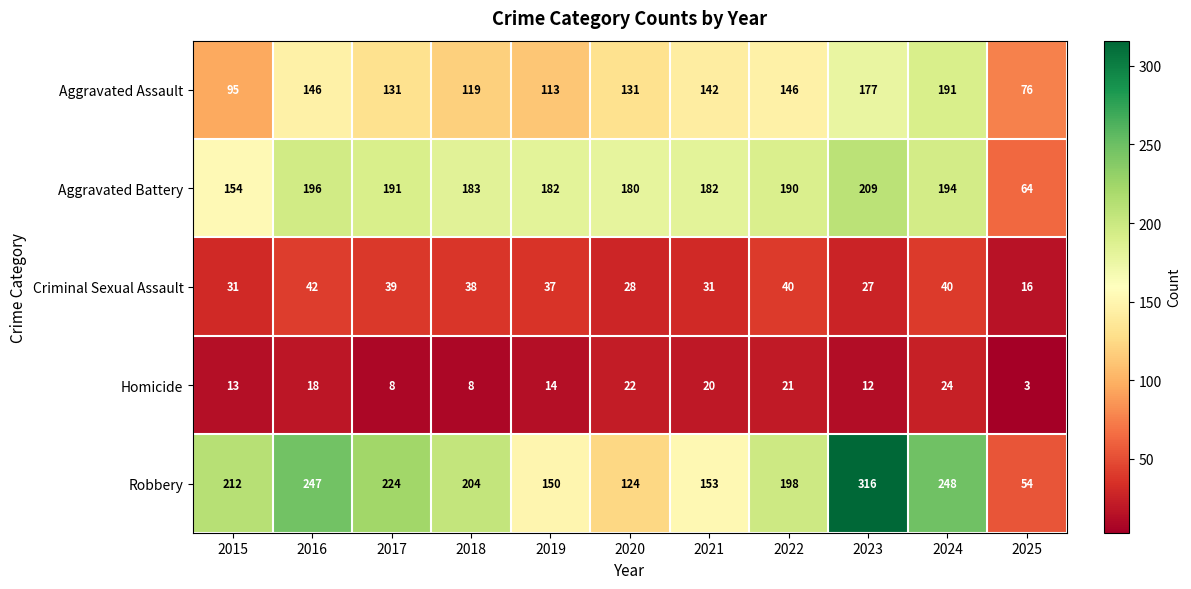

Which series has the largest total across all categories?

Robbery